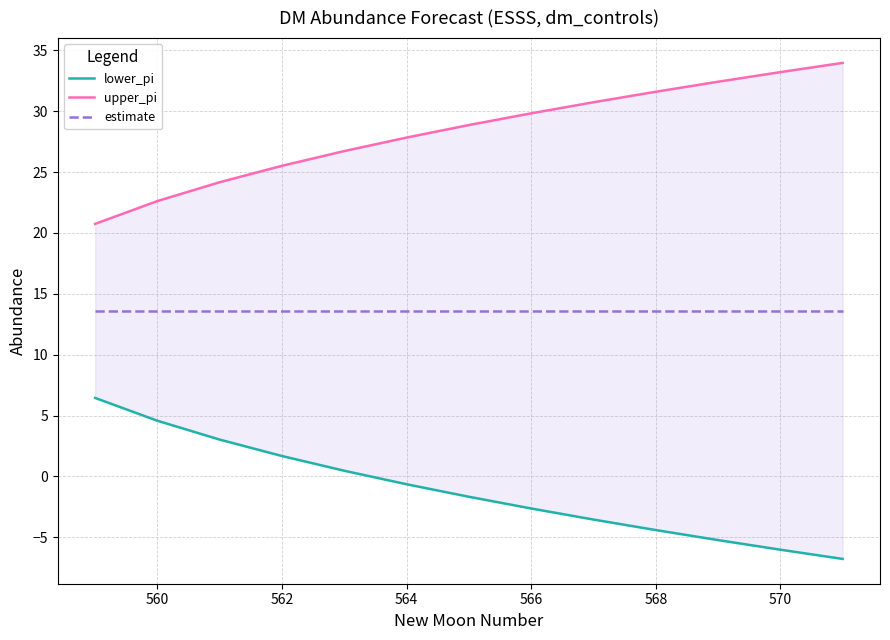

Reading left to right, what are all the values shown in this chart?

lower_pi: 6.4	4.6	3.0	1.7	0.5	-0.6	-1.7	-2.6	-3.5	-4.4	-5.2	-6.0	-6.8
upper_pi: 20.7	22.6	24.2	25.5	26.7	27.8	28.9	29.8	30.7	31.6	32.4	33.2	34.0
estimate: 13.6	13.6	13.6	13.6	13.6	13.6	13.6	13.6	13.6	13.6	13.6	13.6	13.6